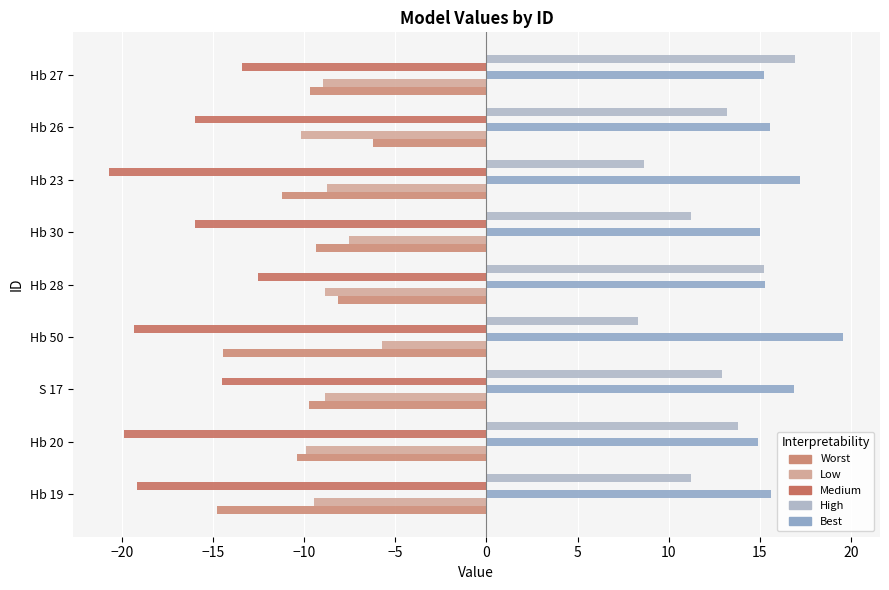

How many data points does each series have?

9